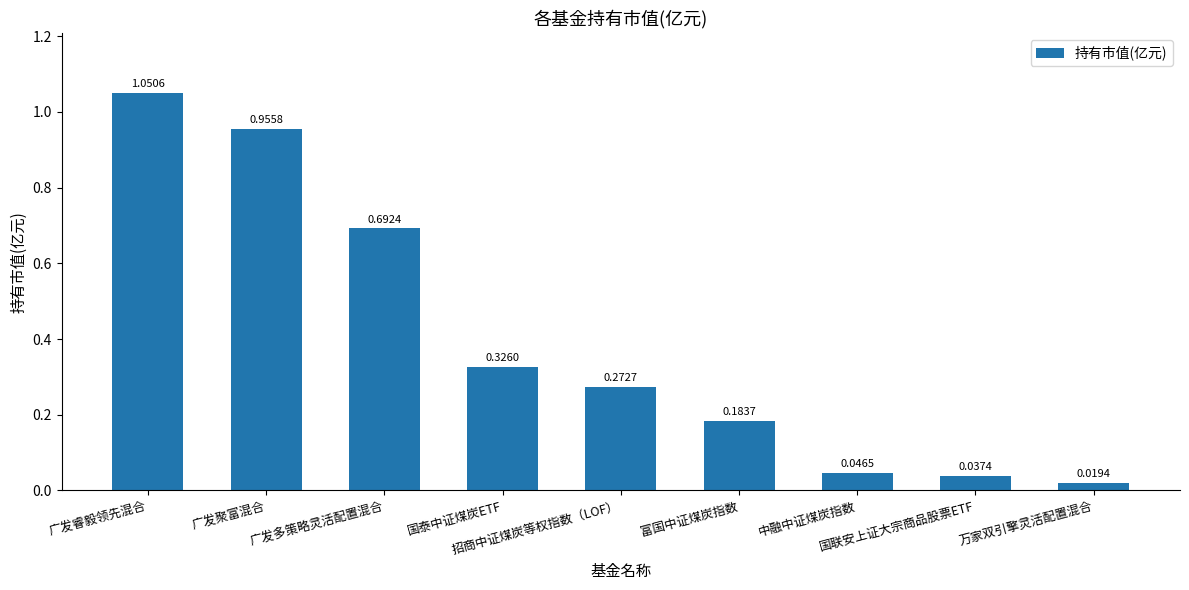

What is the sum of all values?

3.6